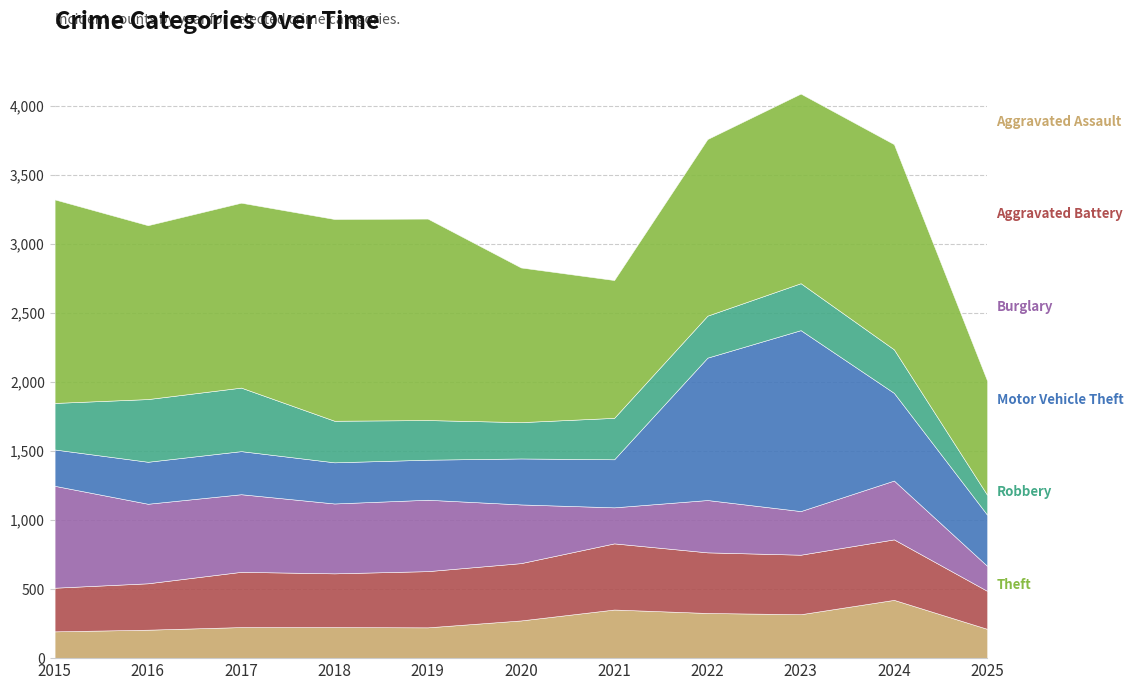

What is the difference between the highest and lowest values at 2023?

1057